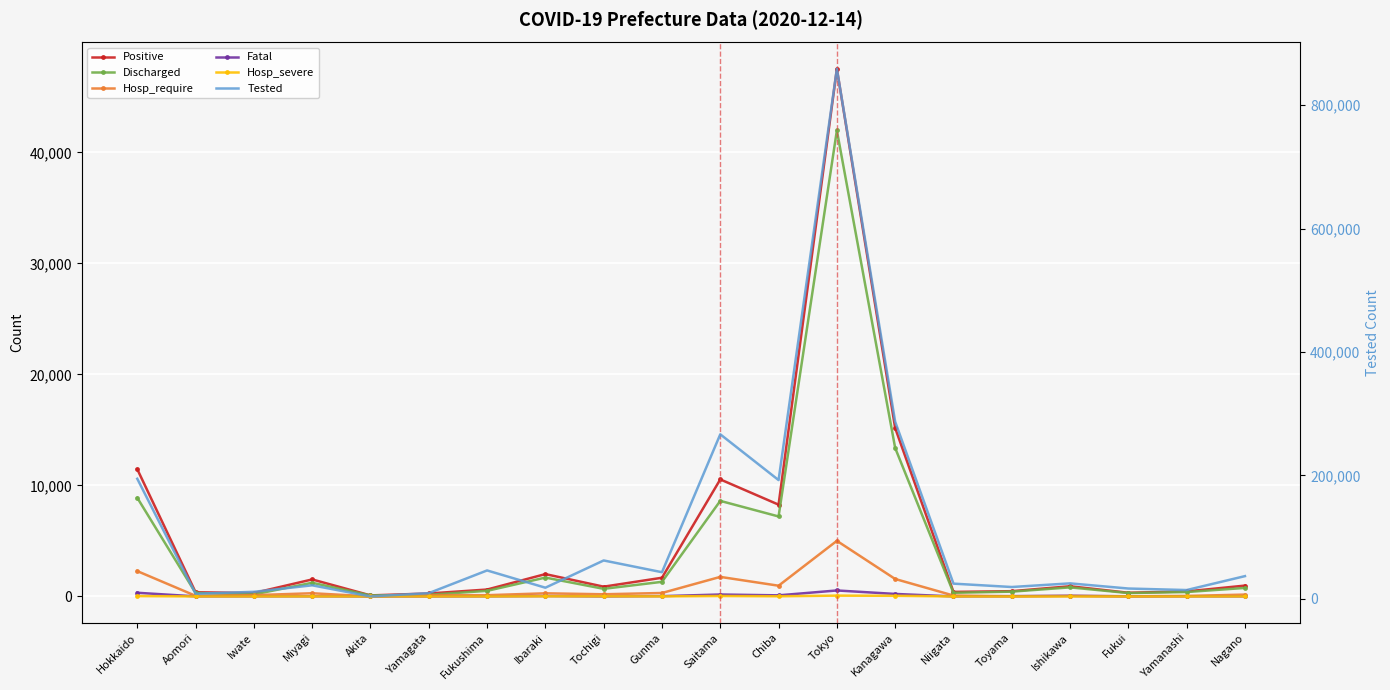

The value of Tested at Yamagata is 9181. True or false?

True